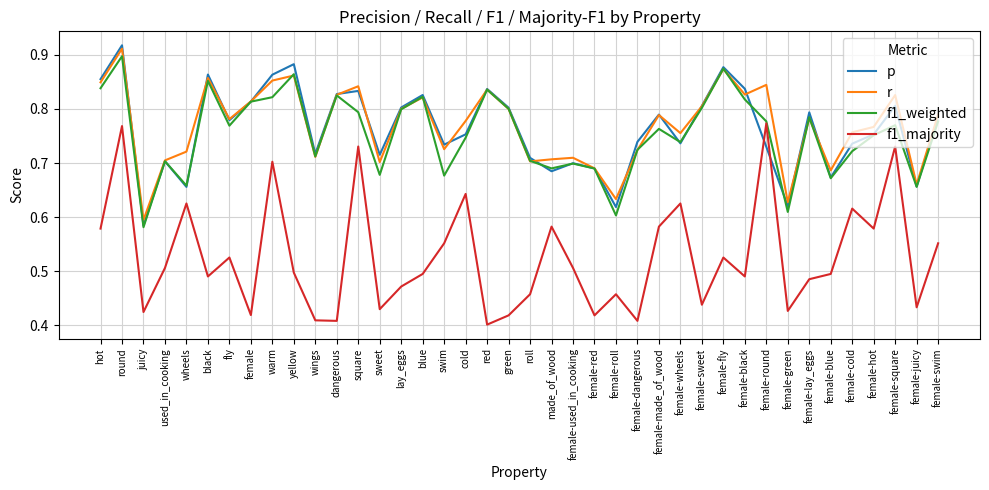

Which series has the largest total across all categories?

r